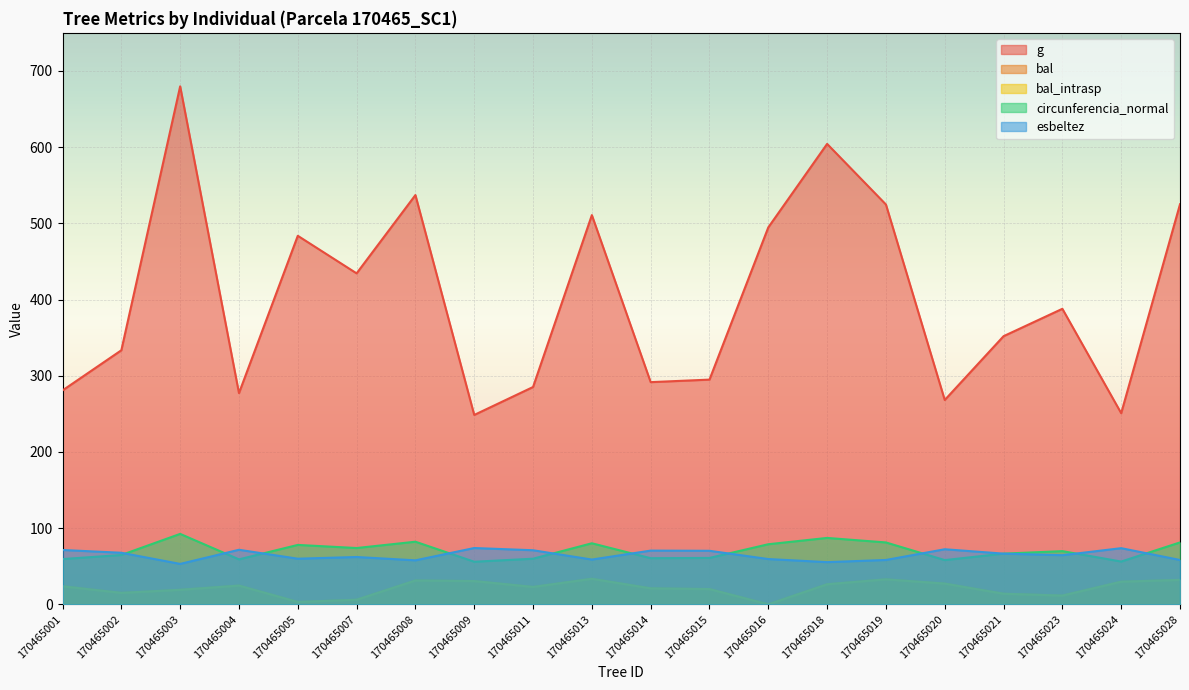

What is the difference between the highest and lowest values at 170465015?

274.9